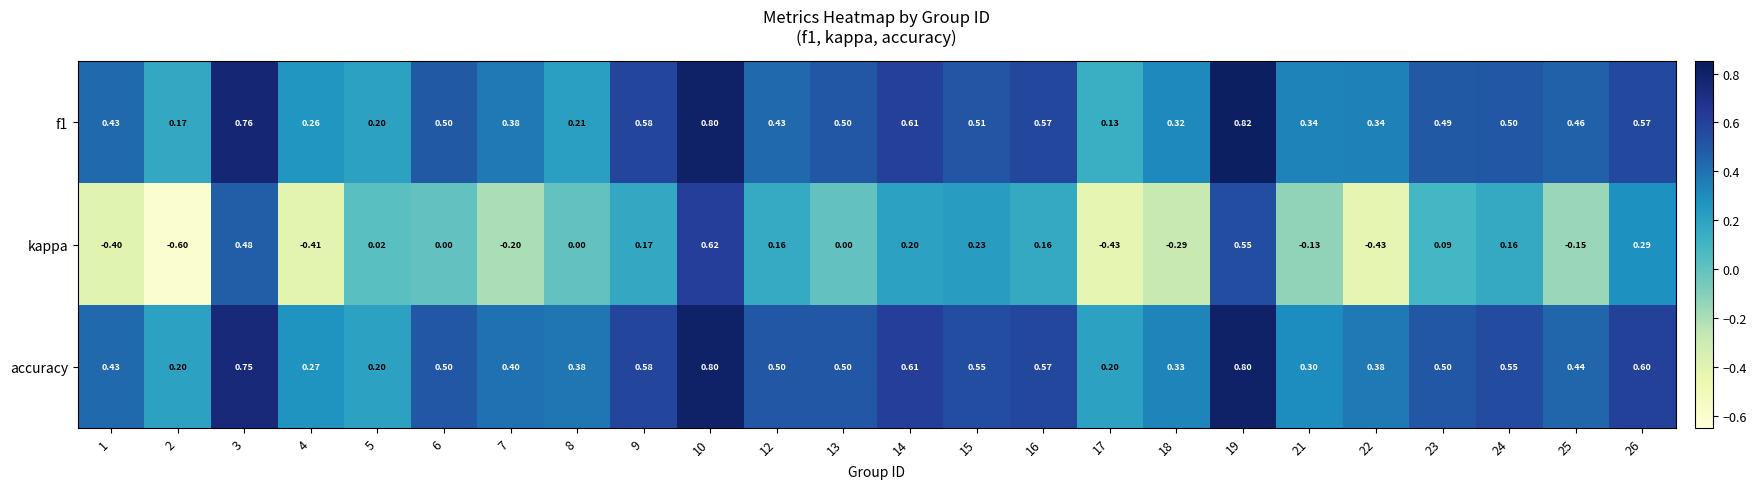

At how many categories does at least one series exceed 0?

24